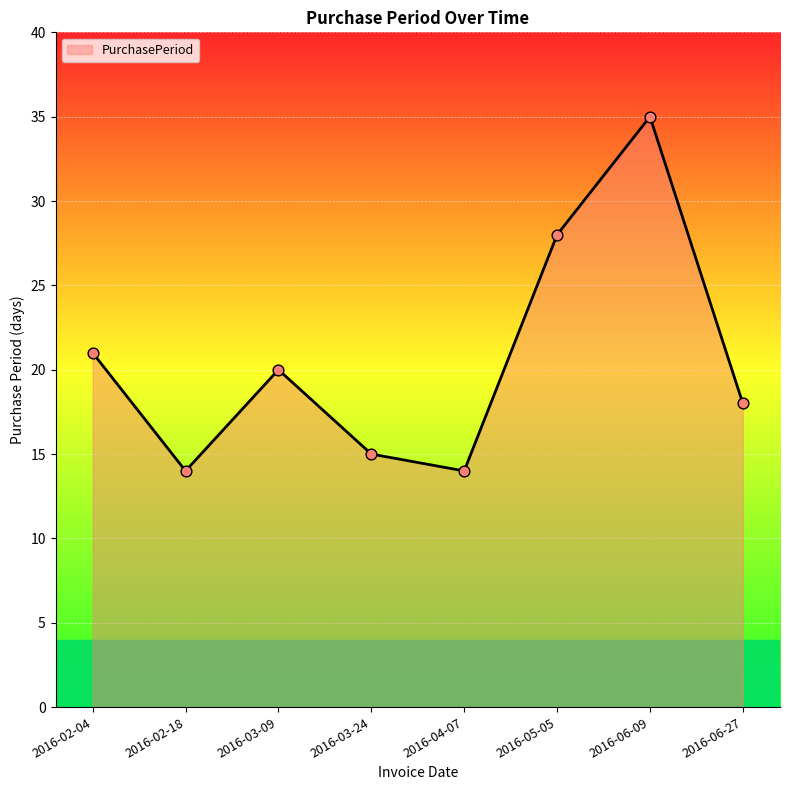

Approximately how many times larger is the value at 2016-06-09 compared to 2016-06-27?

1.9